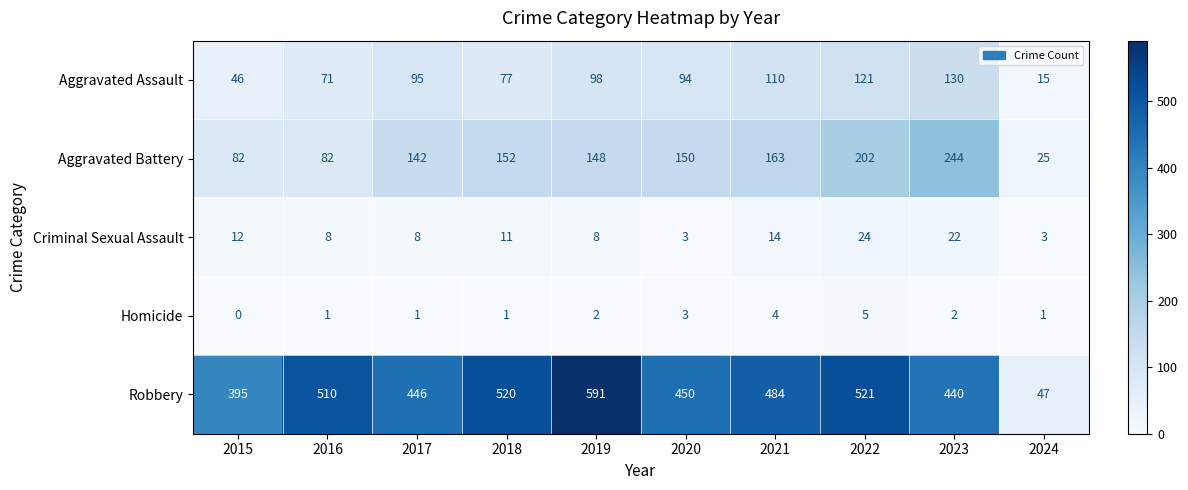

At how many categories does at least one series exceed 361?

9